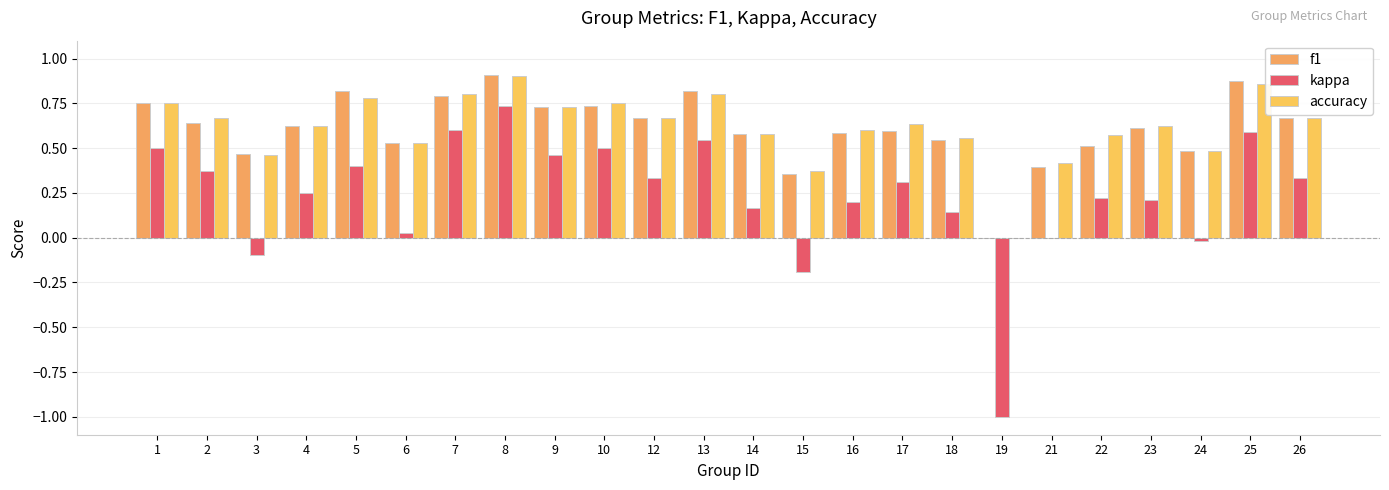

Rank the categories by kappa value from lowest to highest.

19, 15, 3, 24, 21, 6, 18, 14, 16, 23, 22, 4, 17, 12, 26, 2, 5, 9, 1, 10, 13, 25, 7, 8